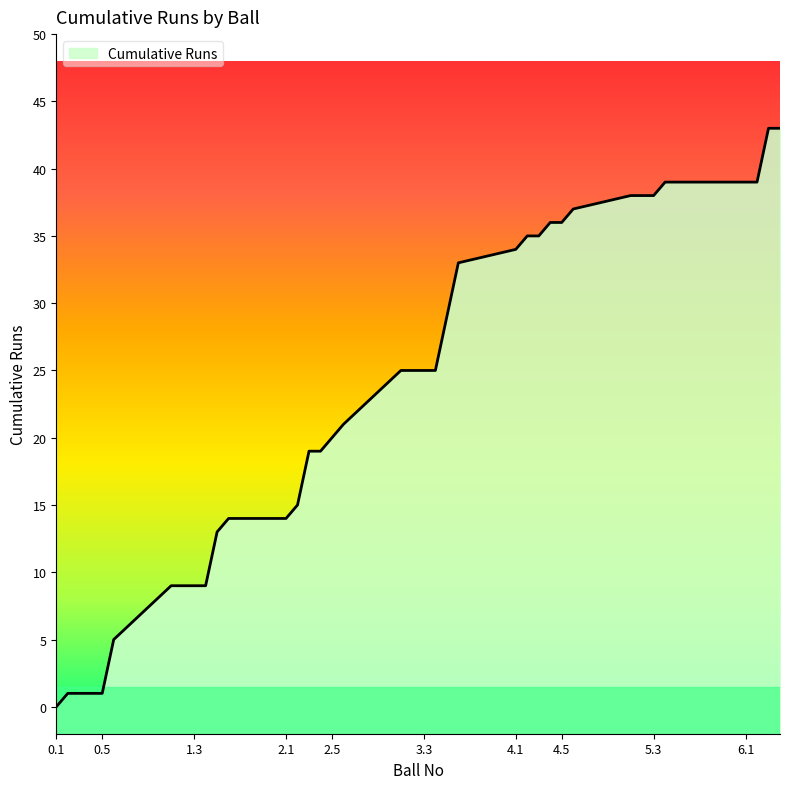

Reading right to left, what are all the values shown in this chart?

6.4=43	6.3=43	6.2=39	6.1=39	5.6=39	5.5=39	5.4=39	5.3=38	5.2=38	5.1=38	4.6=37	4.5=36	4.4=36	4.3=35	4.2=35	4.1=34	3.6=33	3.5=29	3.4=25	3.3=25	3.2=25	3.1=25	2.6=21	2.5=20	2.4=19	2.3=19	2.2=15	2.1=14	1.6=14	1.5=13	1.4=9	1.3=9	1.2=9	1.1=9	0.6=5	0.5=1	0.4=1	0.3=1	0.2=1	0.1=0